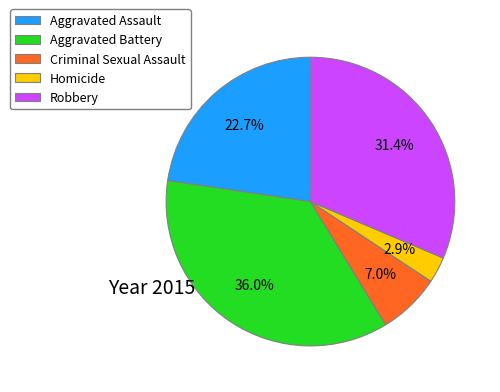

Which has a higher value, Aggravated Assault or Robbery?

Robbery